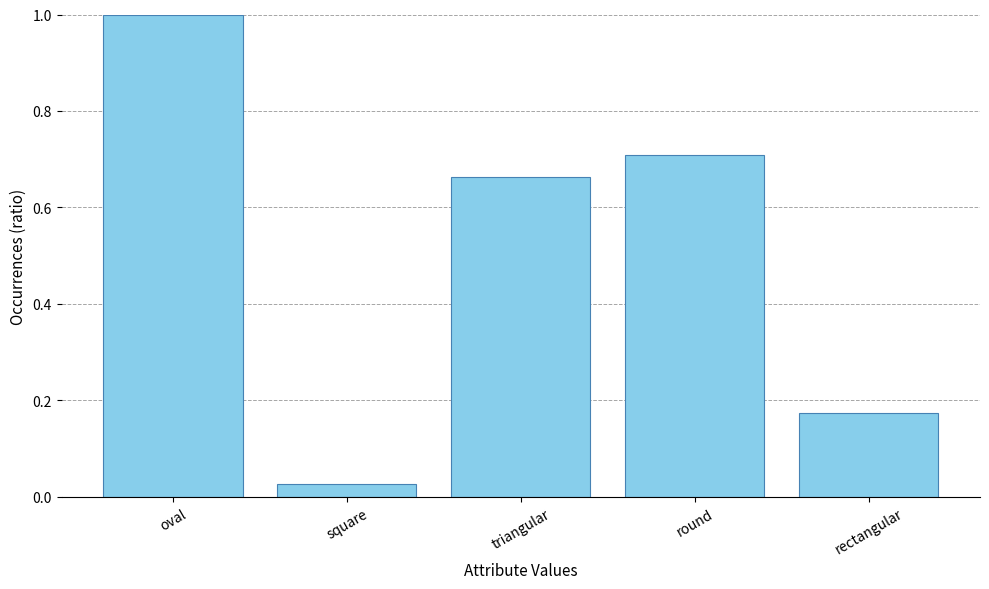

The chart shows a value of 0.7 at triangular. True or false?

True